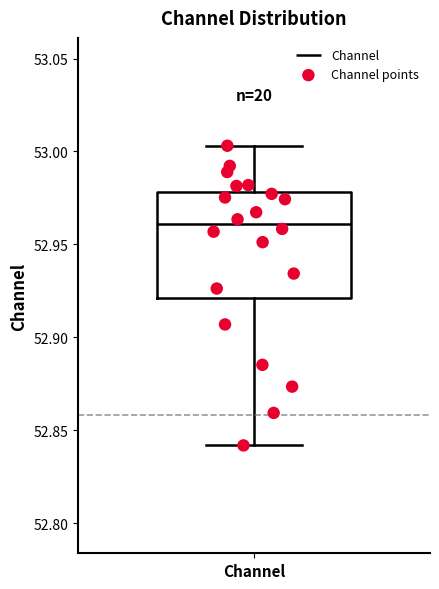

Where is the lower edge of the box for Channel on the y-axis? The values are not printed on the chart, so give them approximately, as read against the axis.

52.920